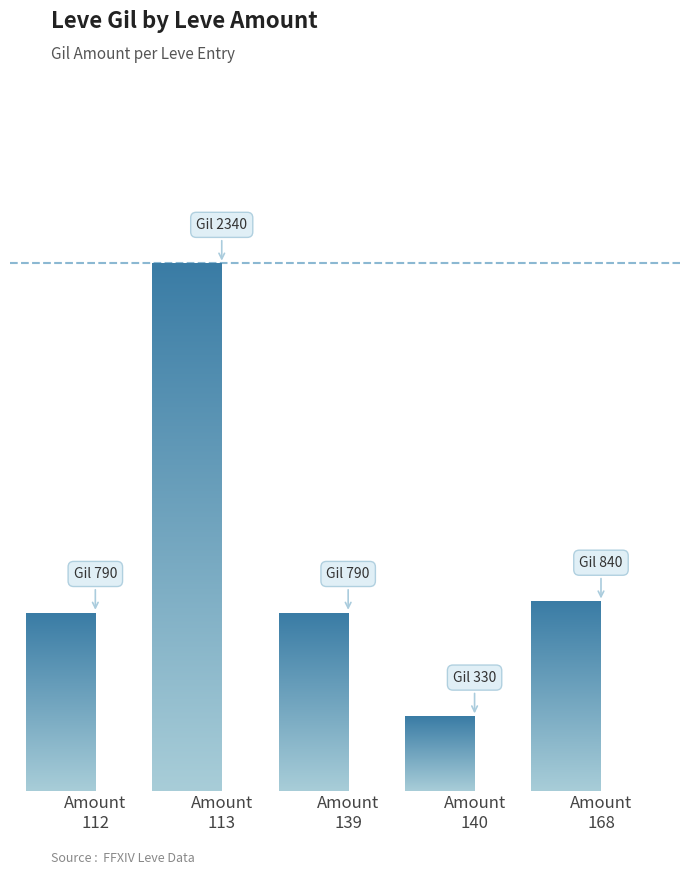

Which has a higher value, Amount
112 or Amount
168?

Amount
168